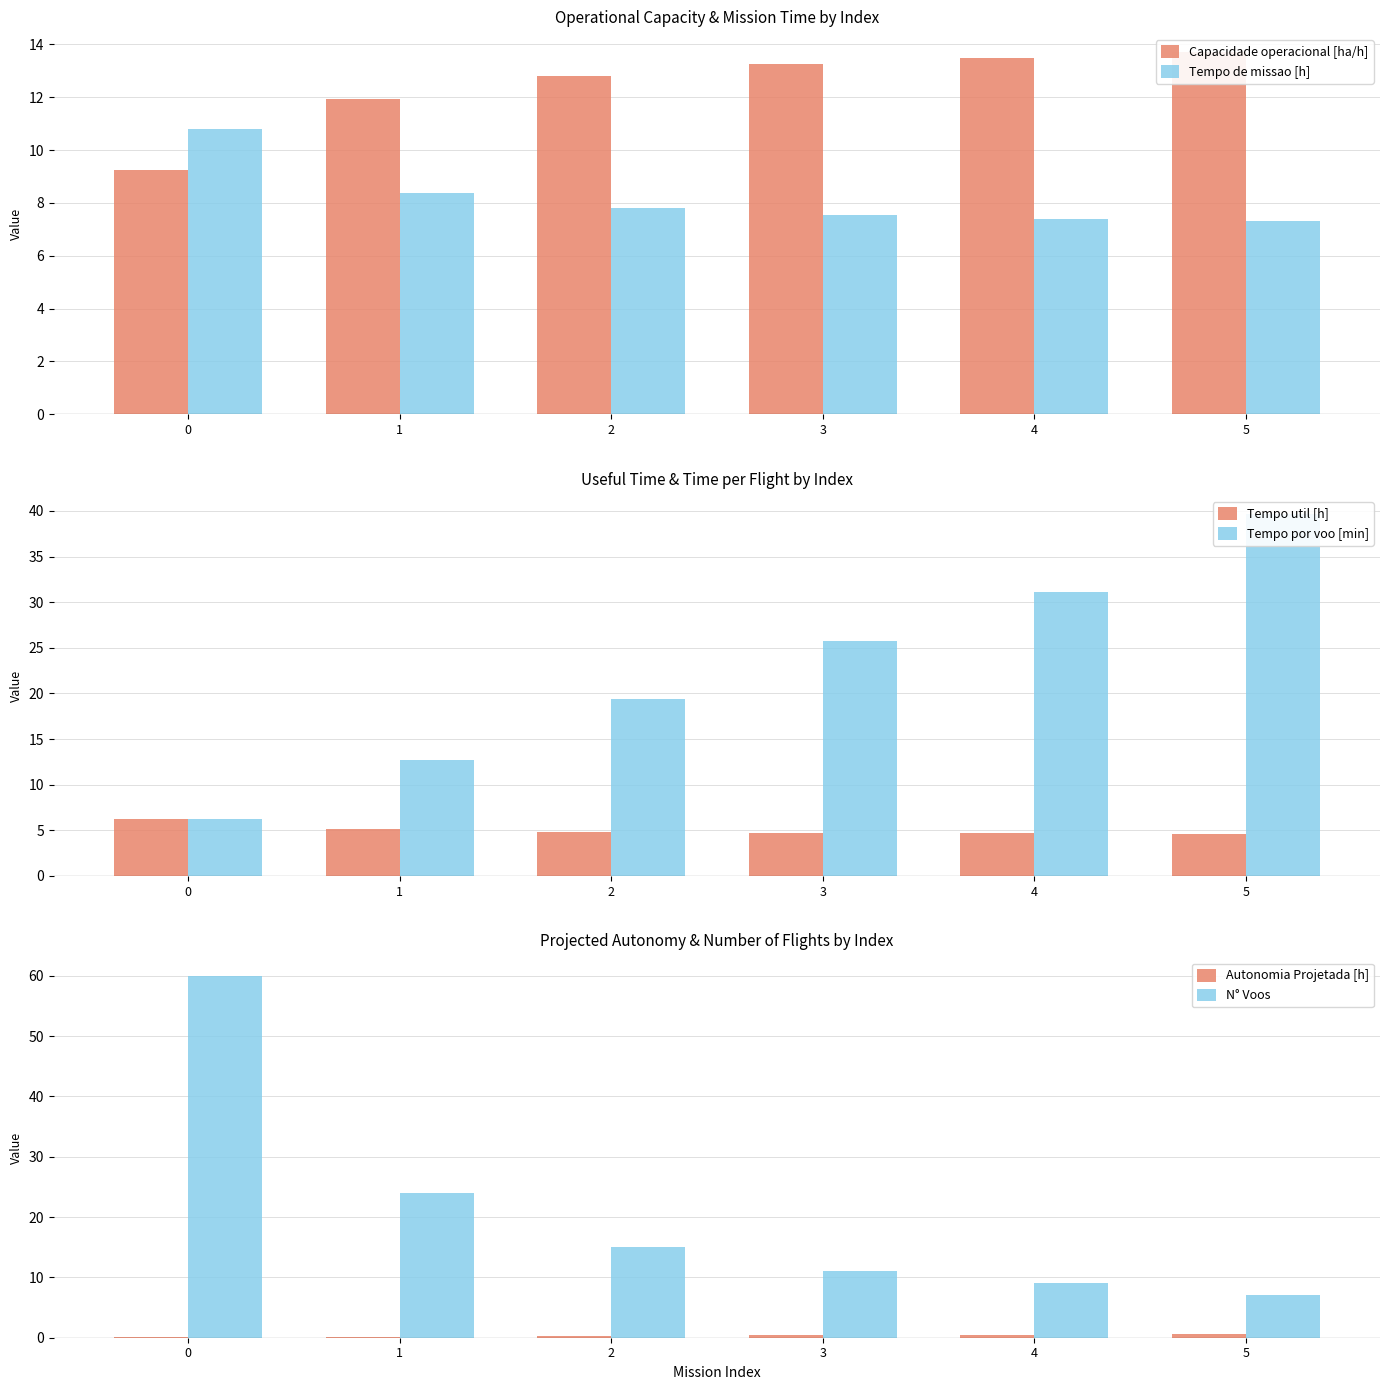

Which series changed the most between 2 and 3?

Tempo por voo [min]